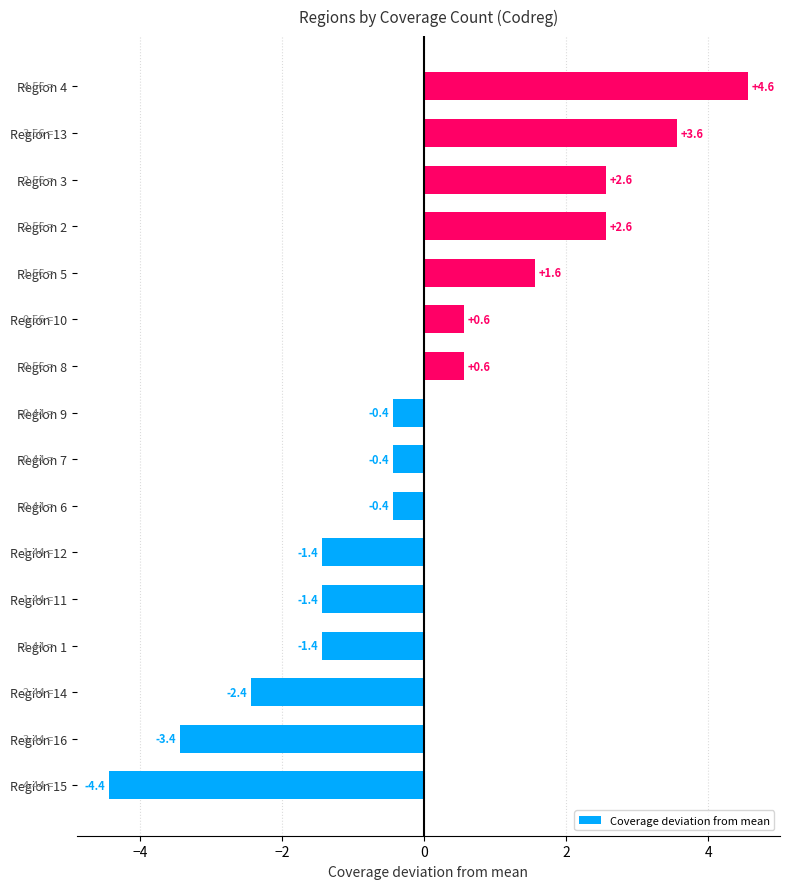

Count the number of data series in this chart.

1